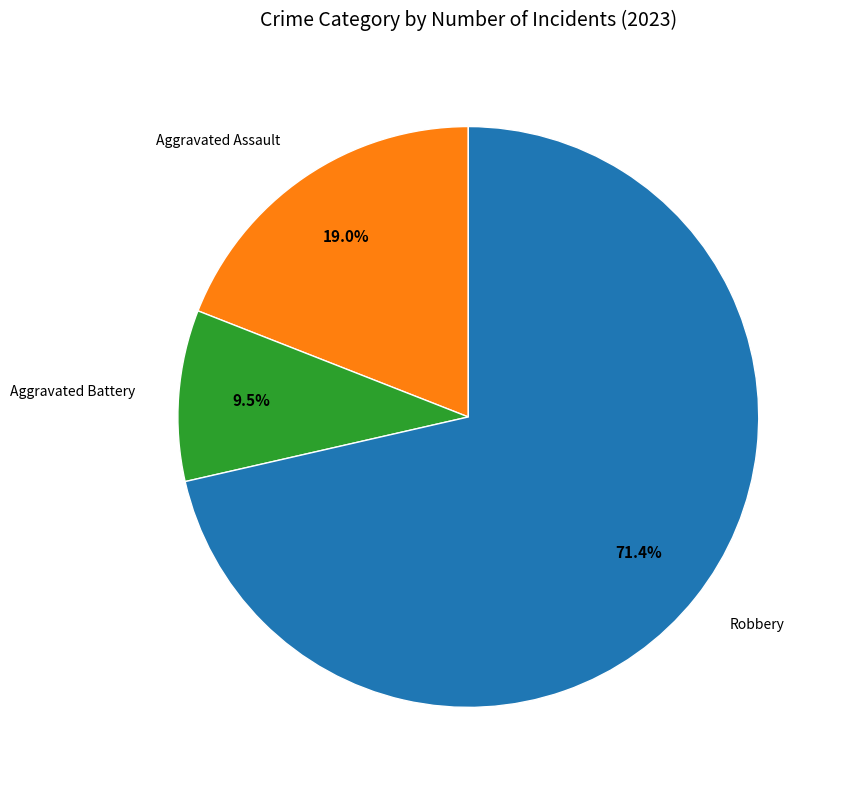

Does any single category account for the majority?

Yes